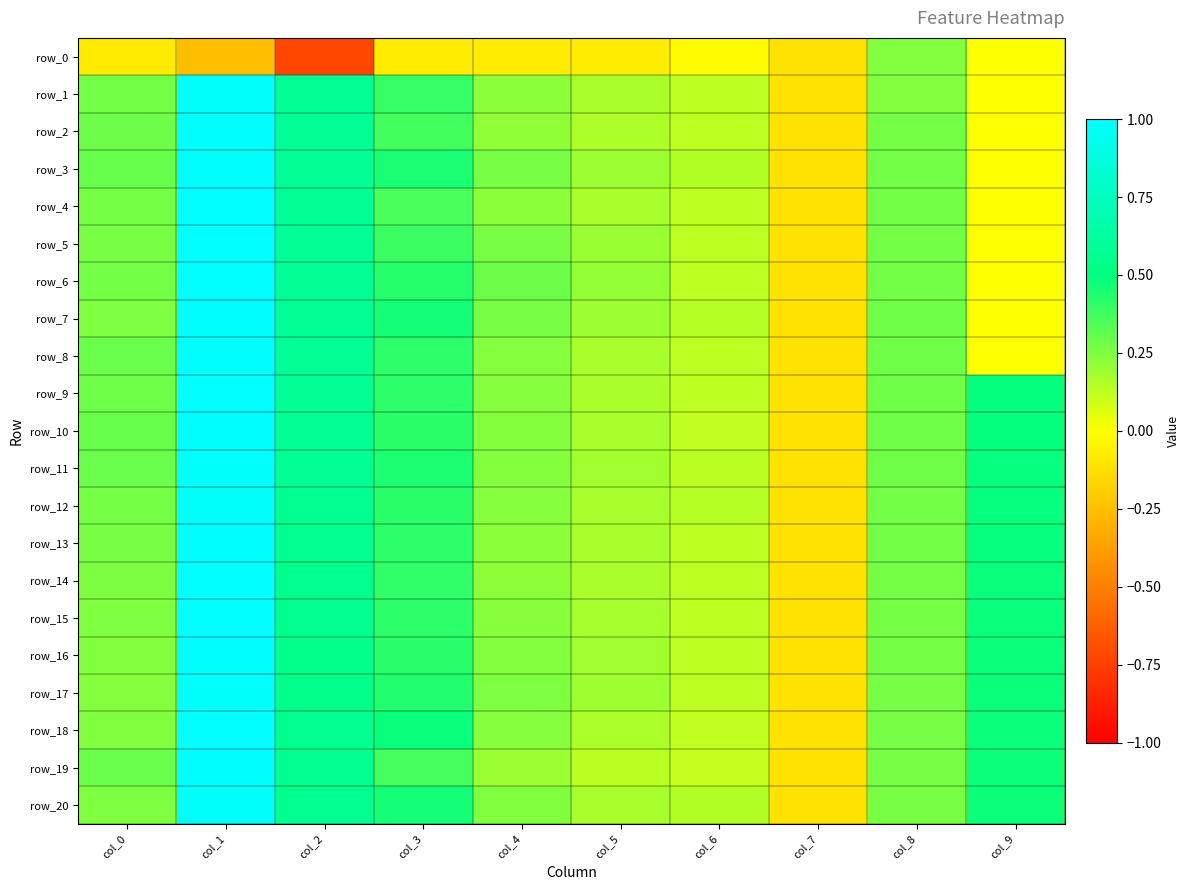

What is the total value across all series at col_0?

5.3